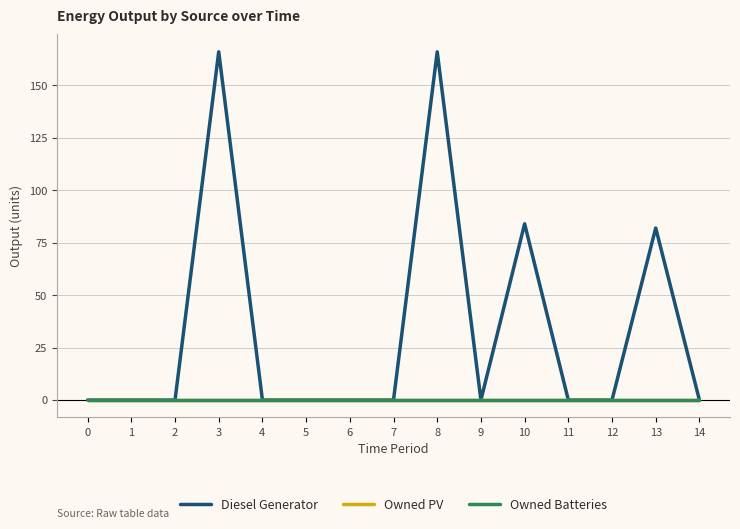

True or false: Diesel Generator has more than 0 interior local peaks.

True